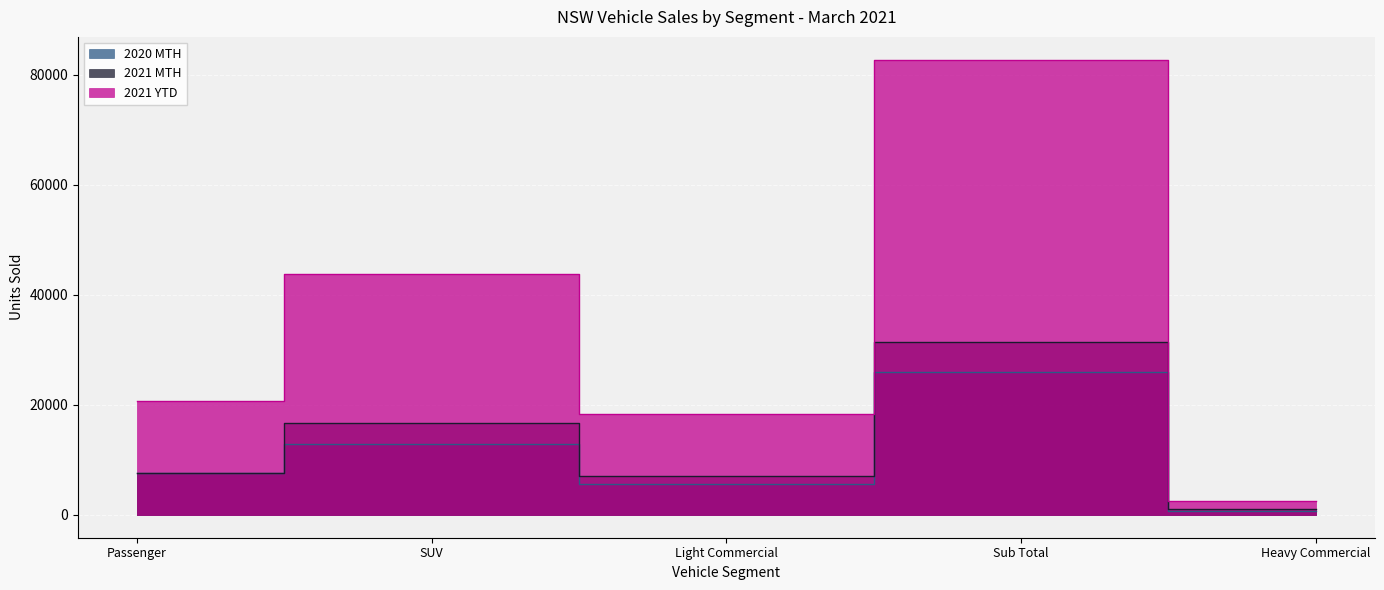

Does the chart display data point markers on the line(s)?

No